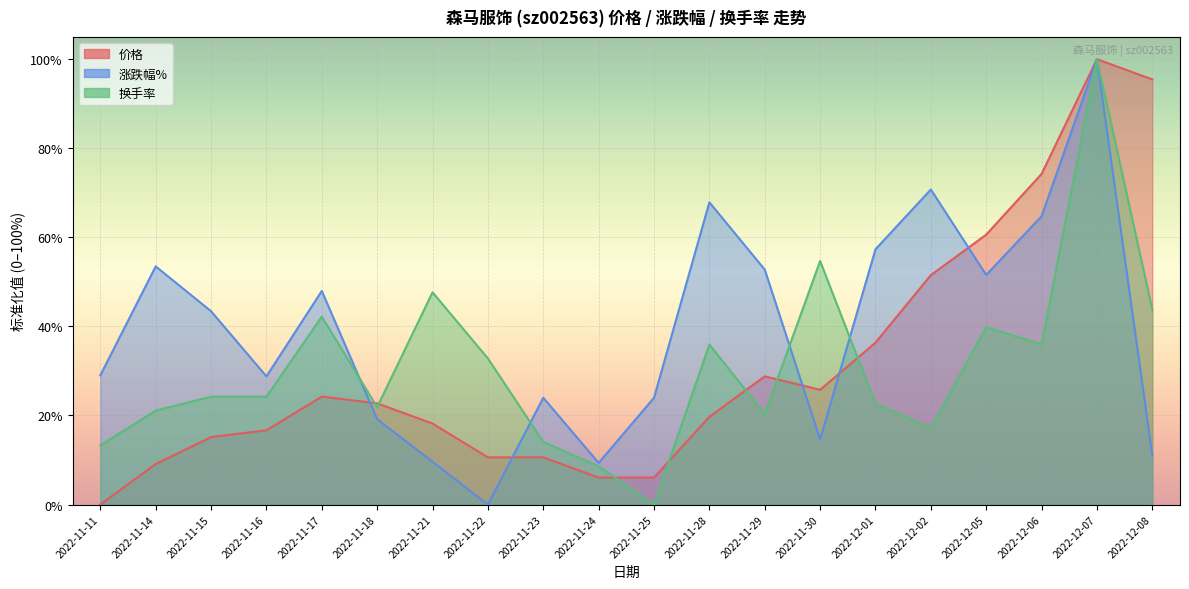

List the series in order of their peak value, highest first.

价格, 涨跌幅%, 换手率